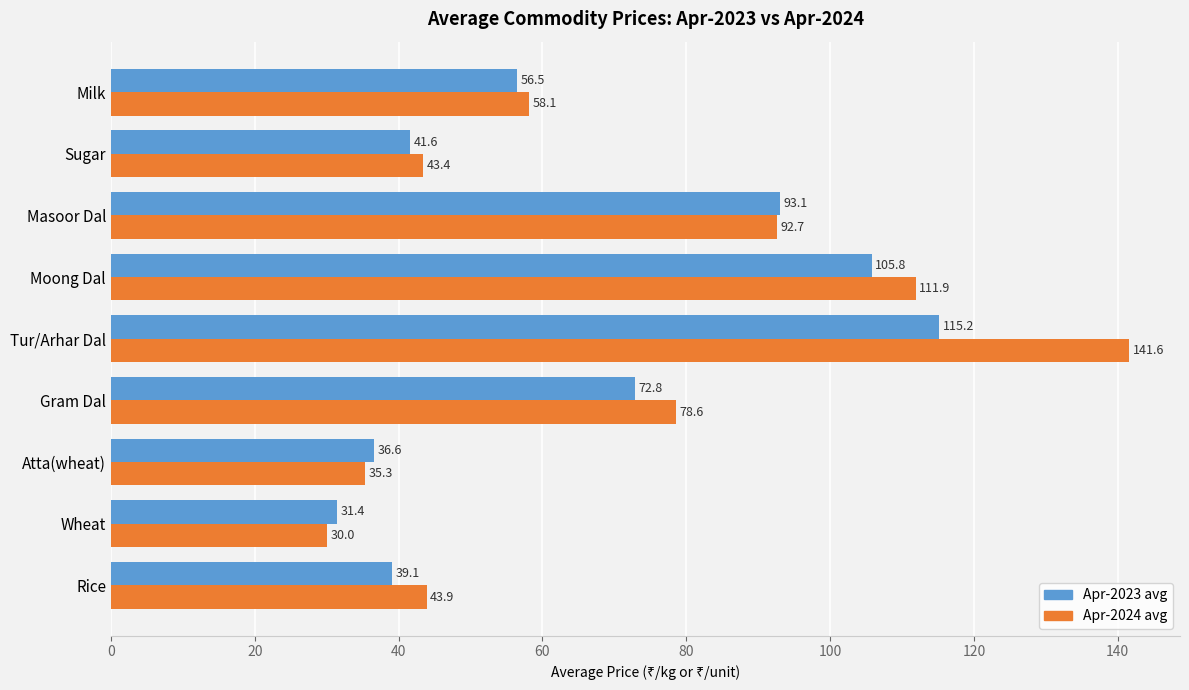

Where is Apr-2024 avg nearest to the value 85?

Gram Dal